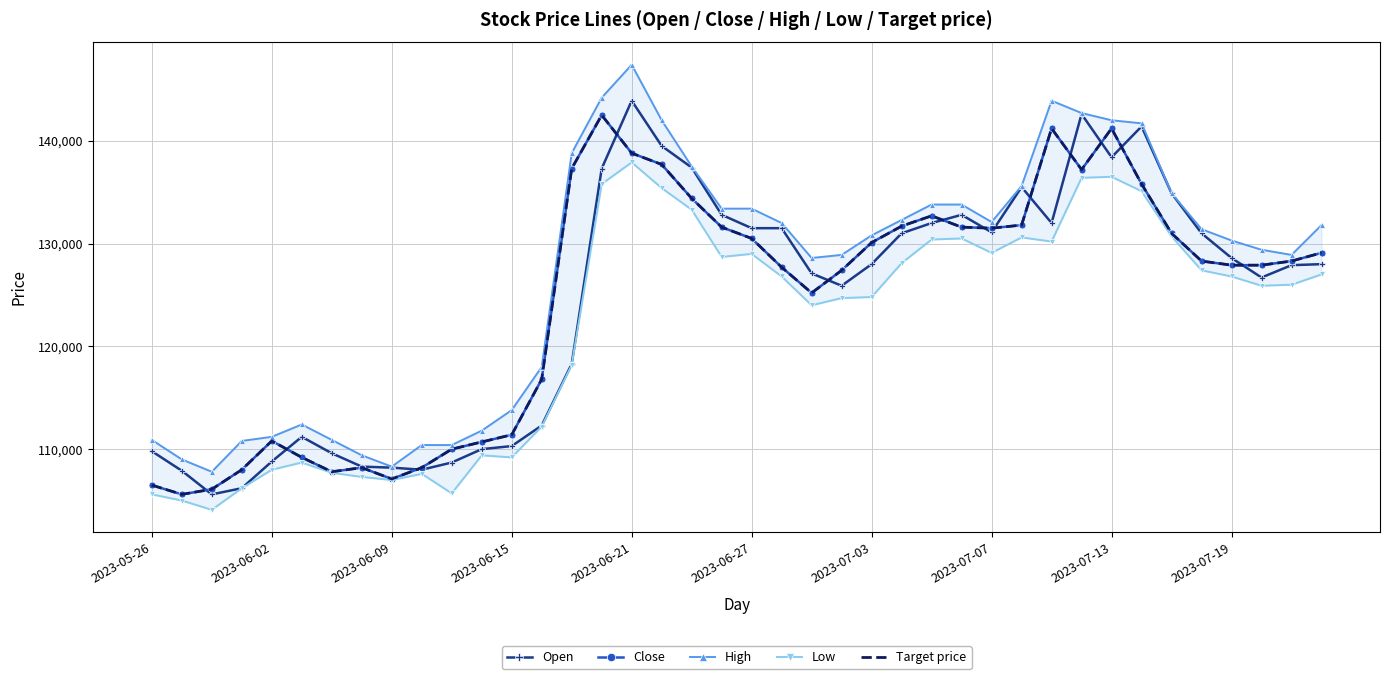

In Close, how many points are higher than both neighbors (excluding endpoints)?

6